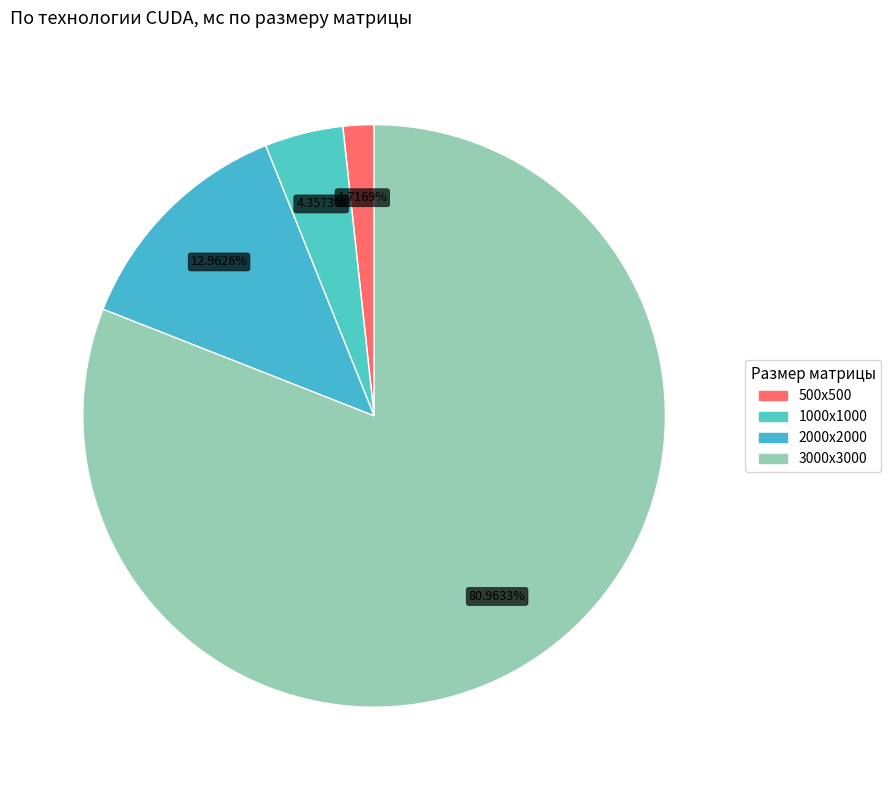

True or false: 500х500 accounts for 2% of the total.

True